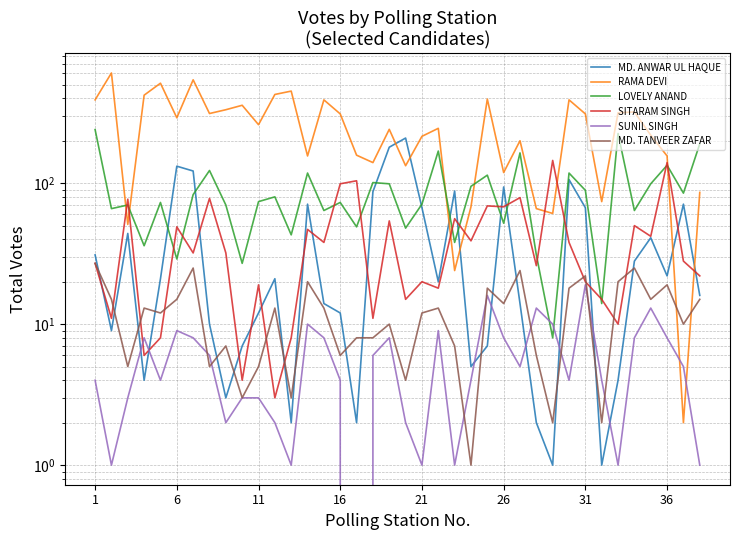

What is the greatest value displayed?

605